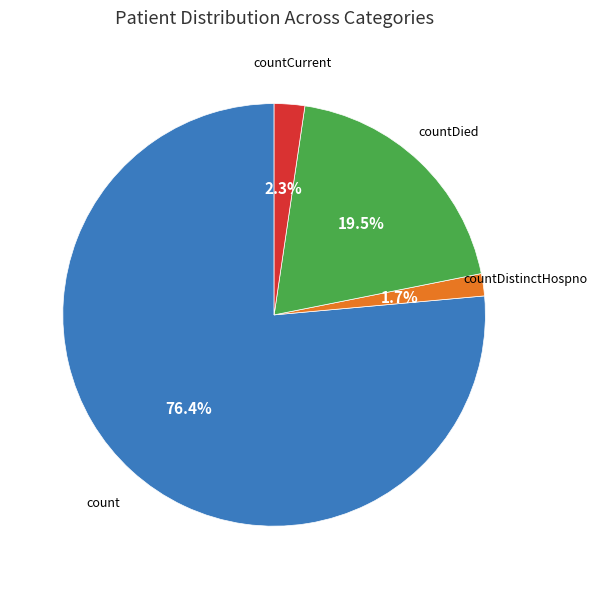

To the nearest percent, what is the average slice percentage?

25%